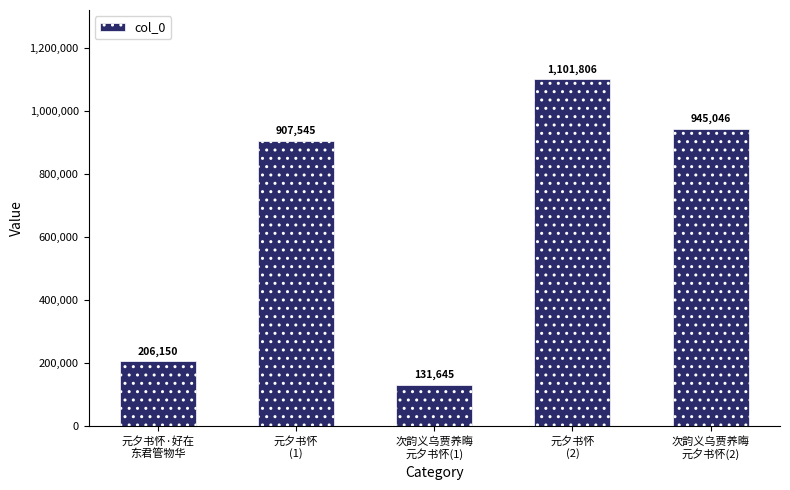

Reading left to right, transcribe all the data shown in this chart.

元夕书怀·好在
东君管物华=206150	元夕书怀
(1)=907545	次韵义乌贾养晦
元夕书怀(1)=131645	元夕书怀
(2)=1101806	次韵义乌贾养晦
元夕书怀(2)=945046